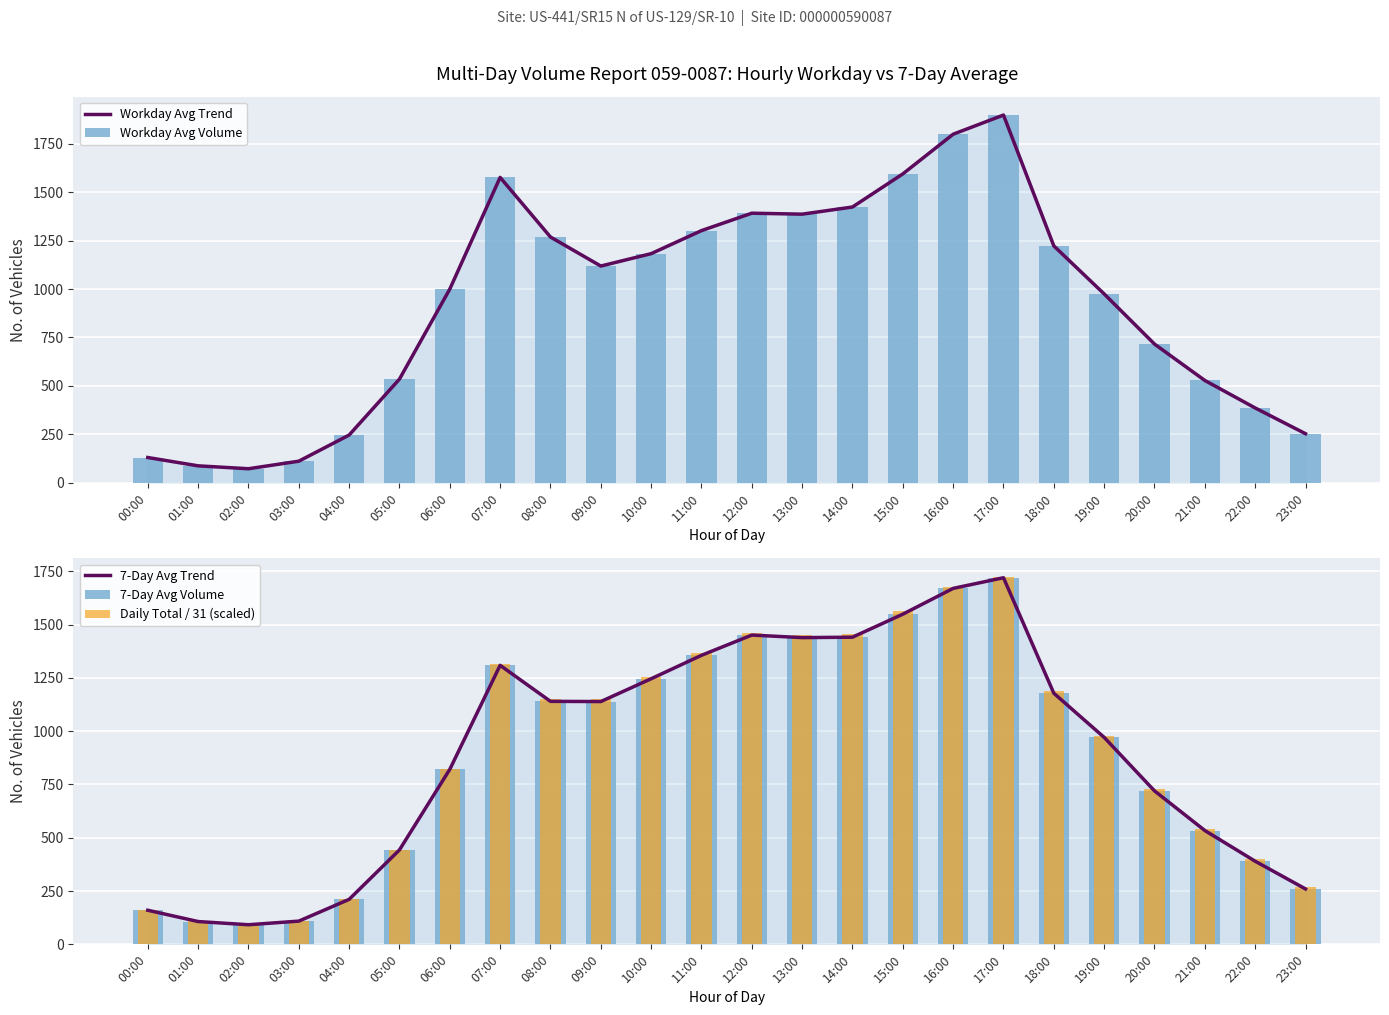

What value does the 7-Day Avg Trend series have at 19:00?

971.0